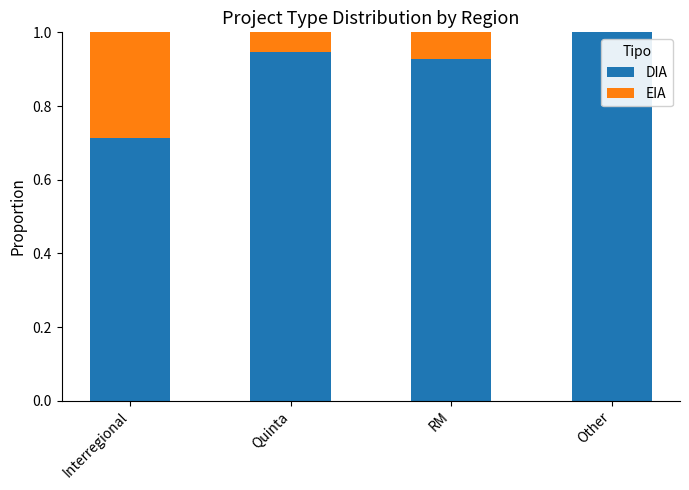

How many categories are shown in the chart?

4